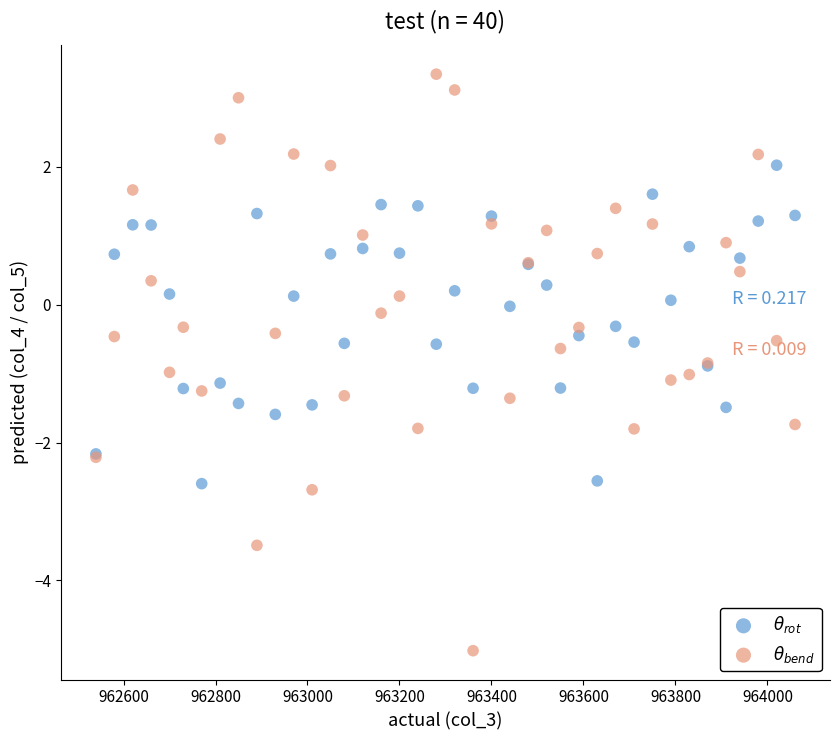

What is the X range (max minus min) for the scatter plot?

1520.0